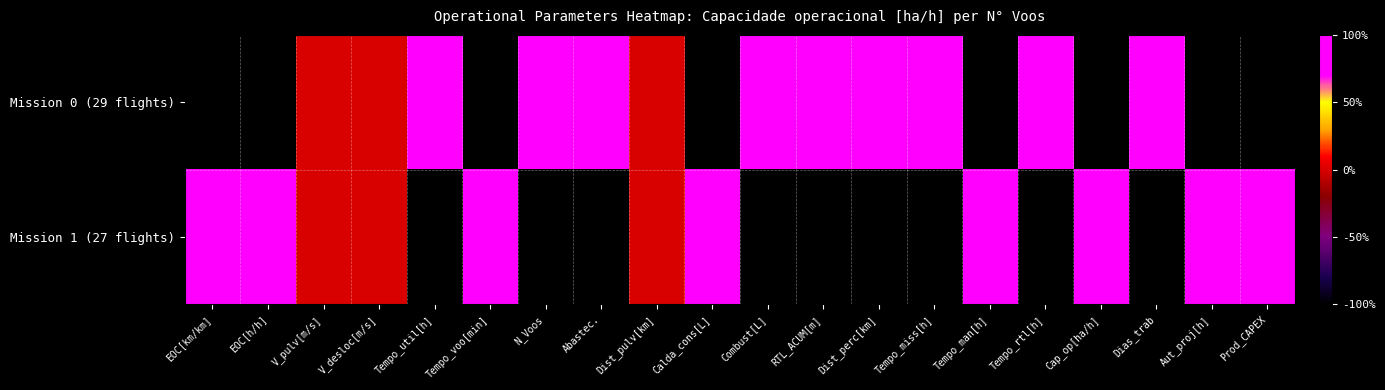

Reading right to left, what are all the values shown in this chart?

Mission 0 (29 flights): Prod_CAPEX=0.0	Aut_proj[h]=0.0	Dias_trab=1.0	Cap_op[ha/h]=0.0	Tempo_rtl[h]=1.0	Tempo_man[h]=0.0	Tempo_miss[h]=1.0	Dist_perc[km]=1.0	RTL_ACUM[m]=1.0	Combust[L]=1.0	Calda_cons[L]=0.0	Dist_pulv[km]=0.5	Abastec.=1.0	N_Voos=1.0	Tempo_voo[min]=0.0	Tempo_util[h]=1.0	V_desloc[m/s]=0.5	V_pulv[m/s]=0.5	EOC[h/h]=0.0	EOC[km/km]=0.0
Mission 1 (27 flights): Prod_CAPEX=1.0	Aut_proj[h]=1.0	Dias_trab=0.0	Cap_op[ha/h]=1.0	Tempo_rtl[h]=0.0	Tempo_man[h]=1.0	Tempo_miss[h]=0.0	Dist_perc[km]=0.0	RTL_ACUM[m]=0.0	Combust[L]=0.0	Calda_cons[L]=1.0	Dist_pulv[km]=0.5	Abastec.=0.0	N_Voos=0.0	Tempo_voo[min]=1.0	Tempo_util[h]=0.0	V_desloc[m/s]=0.5	V_pulv[m/s]=0.5	EOC[h/h]=1.0	EOC[km/km]=1.0